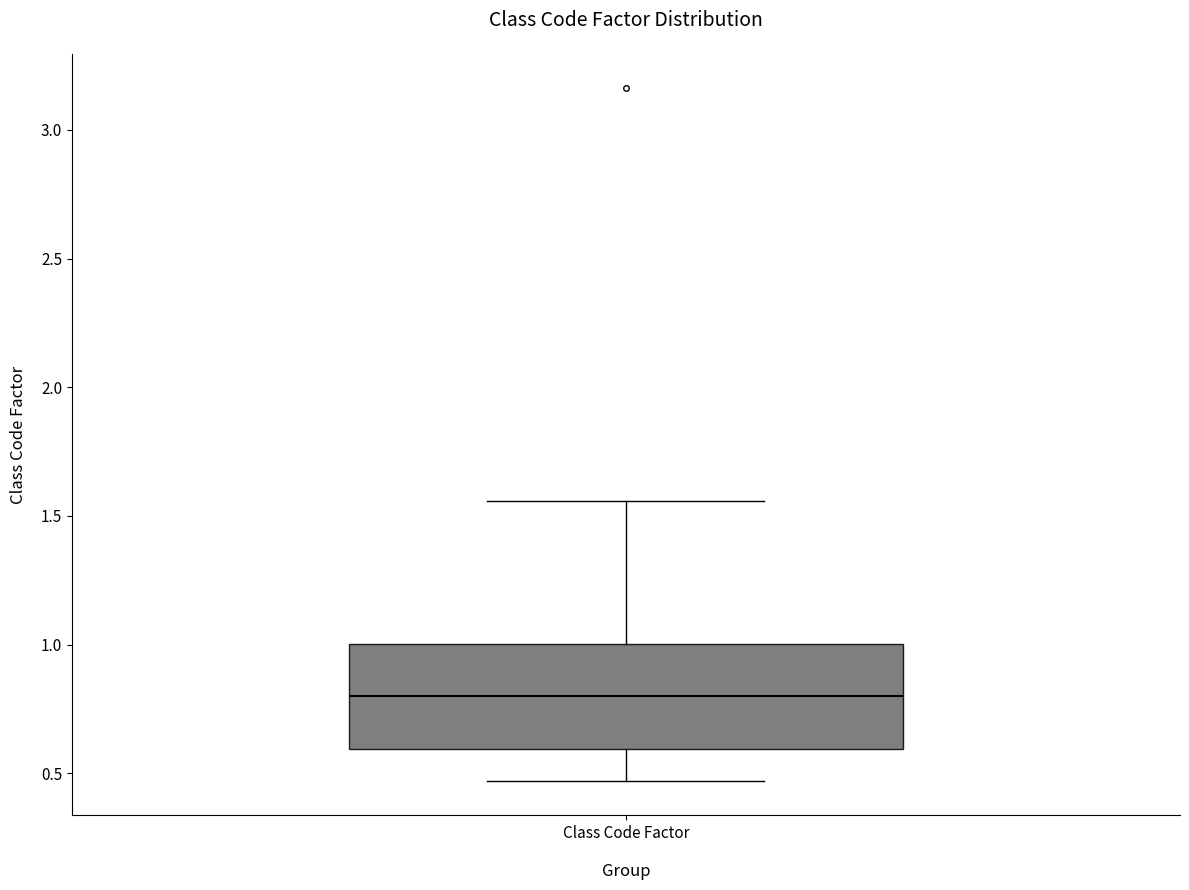

Transcribe this box plot: give where the median line is, the range the box spans, and where the two whiskers end, as read against the y-axis. The values are not printed on the chart, so give them approximately, as read against the axis.

median 0.80, box 0.60 to 1.00, whiskers 0.45 to 1.55